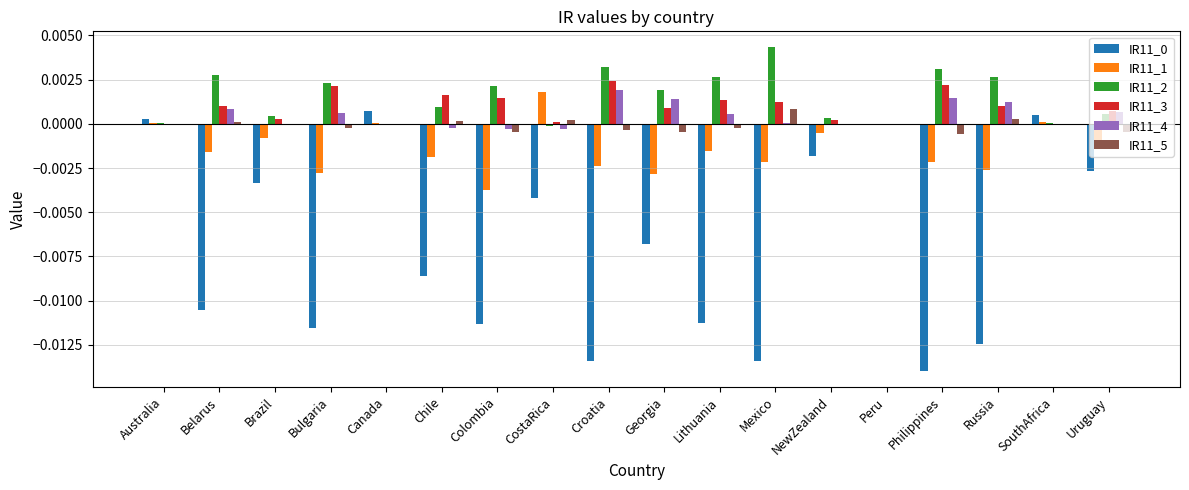

At which label does IR11_2 reach its peak?

Mexico